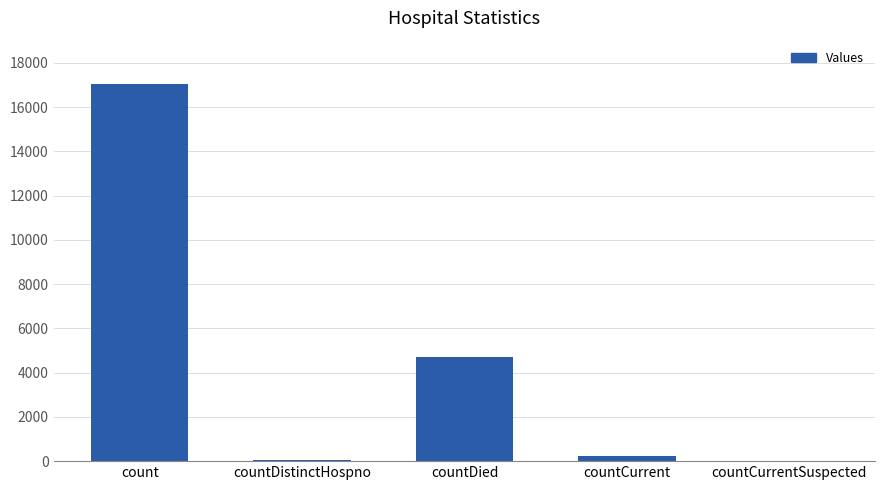

The chart shows a value of 27471 at count. True or false?

False